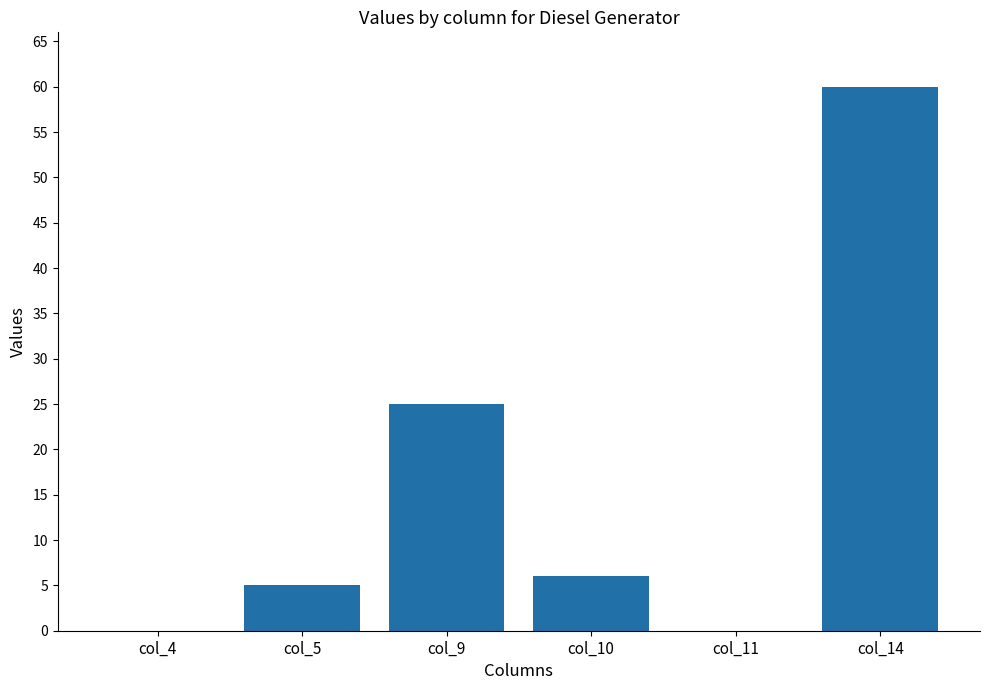

True or false: the data shows 0 at col_4.

True